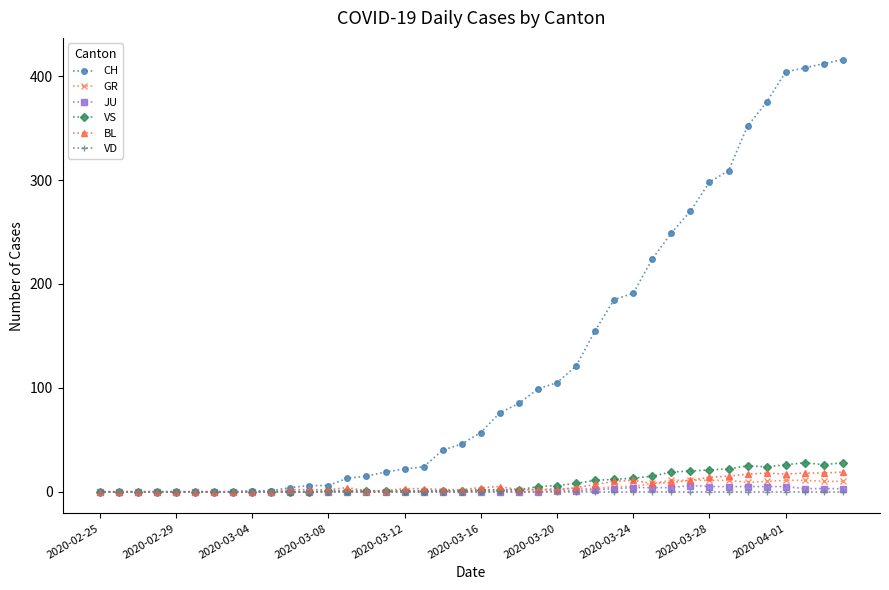

What is the value of the VS point at the 35th from the left?

25